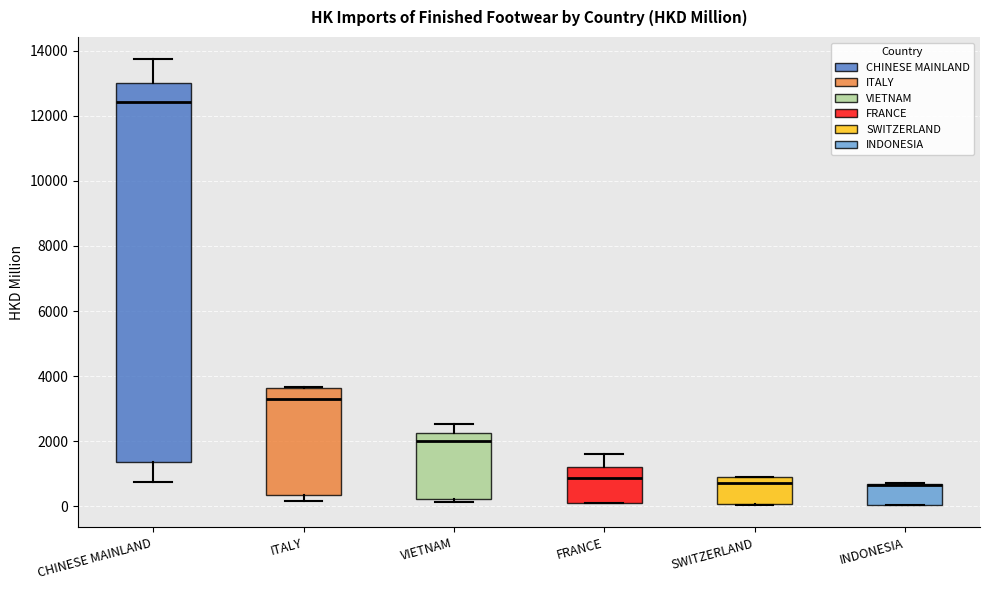

Where is the upper edge of the box for INDONESIA on the y-axis? The values are not printed on the chart, so give them approximately, as read against the axis.

600